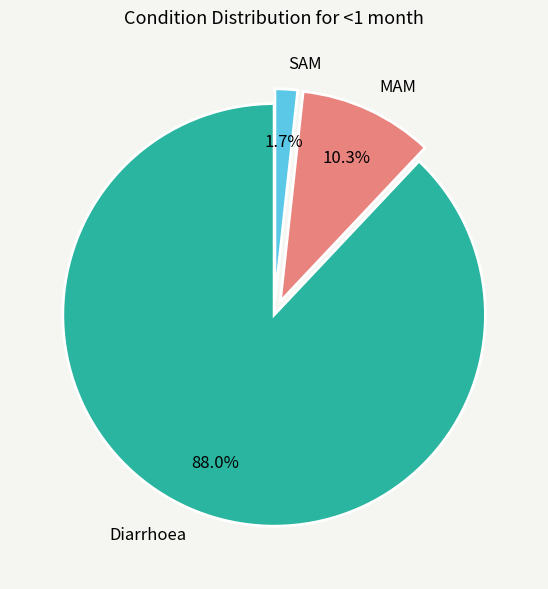

To the nearest percent, what is the average slice percentage?

33%